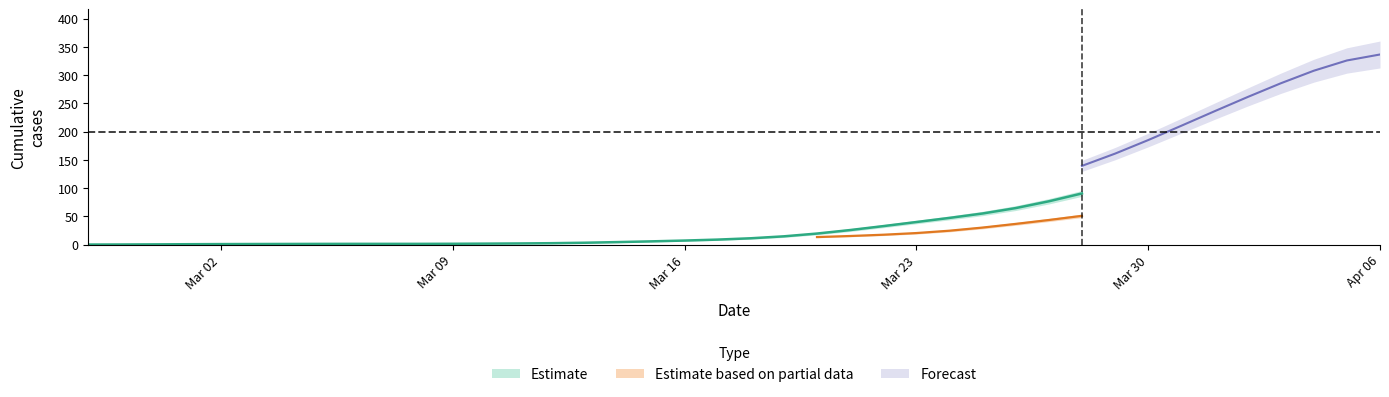

Which has a higher value, 2020-04-01 or 2020-03-23?

2020-04-01